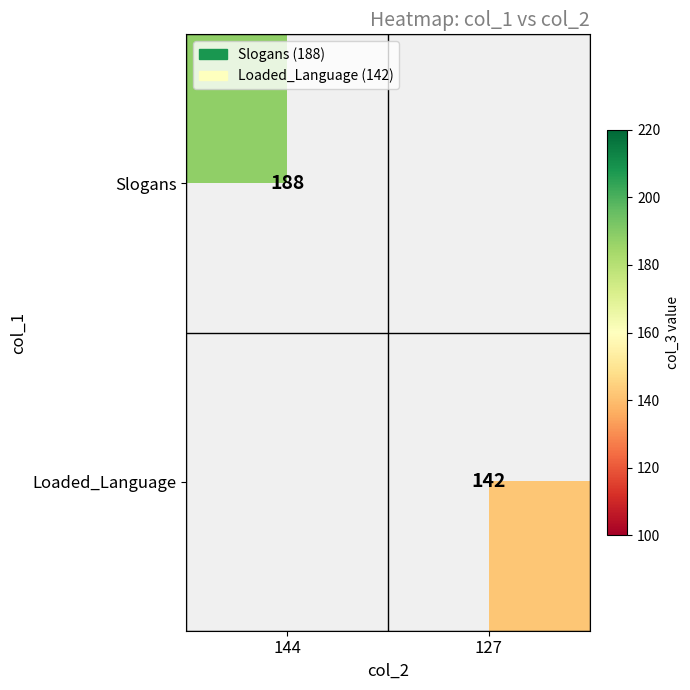

The value of Slogans at 144 is 188. True or false?

True